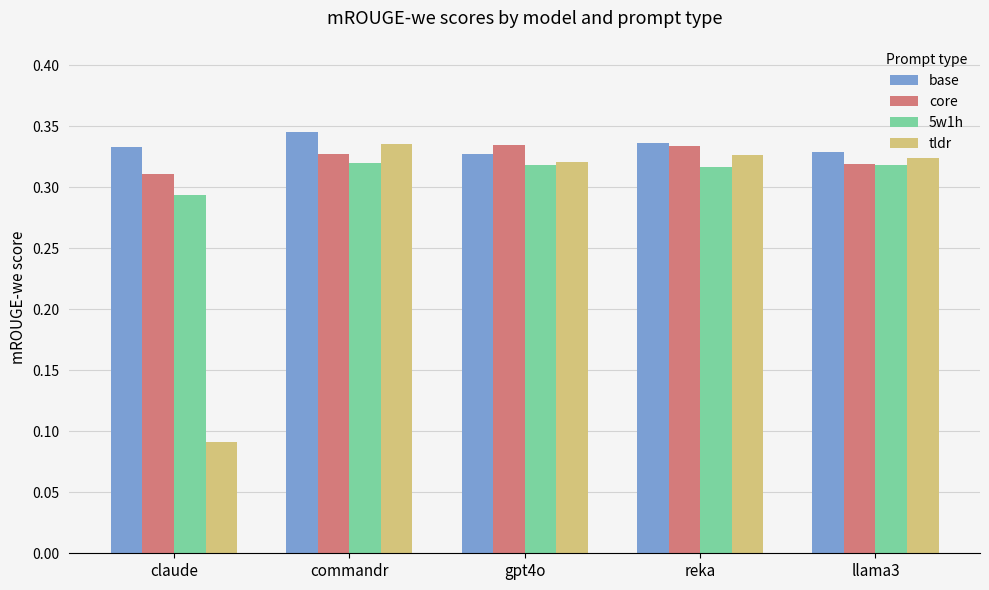

What are all the series names shown in the legend?

base, core, 5w1h, tldr